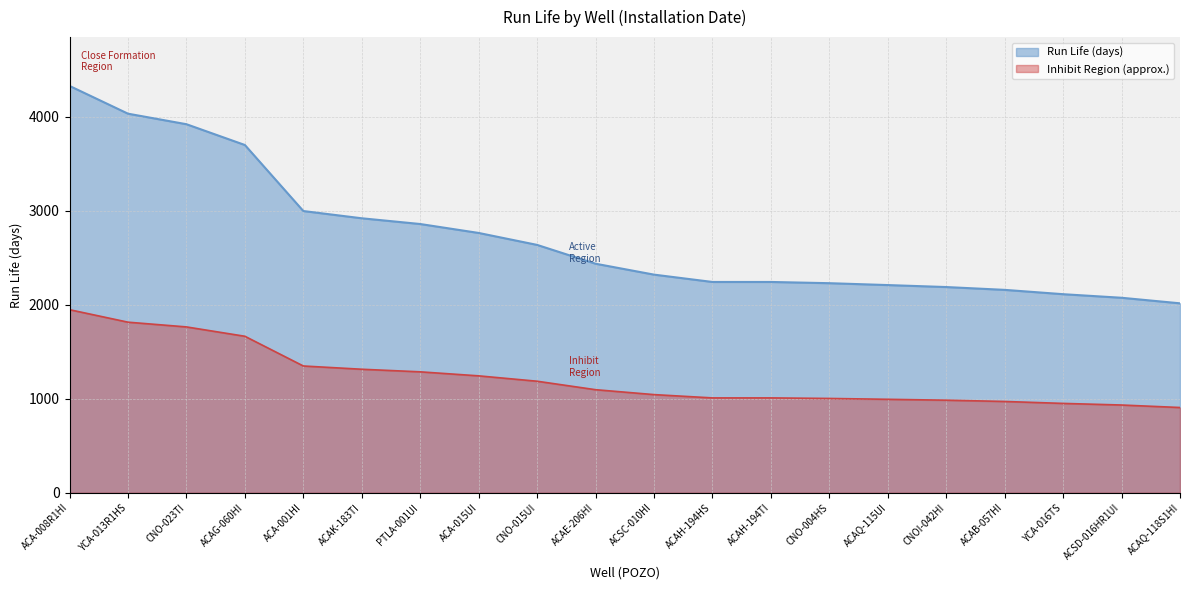

Which series changed the most between ACAG-060HI and ACAK-183TI?

Run Life (days)